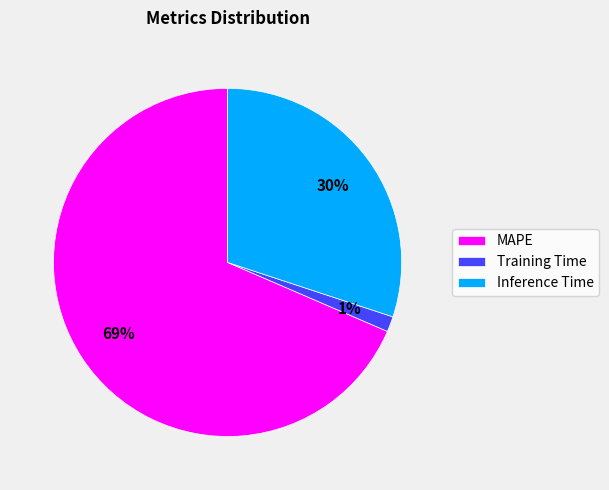

To the nearest percent, what portion does Inference Time represent?

30%